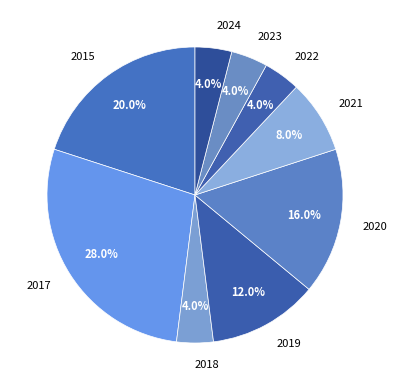

What is the largest slice in the pie chart?

2017